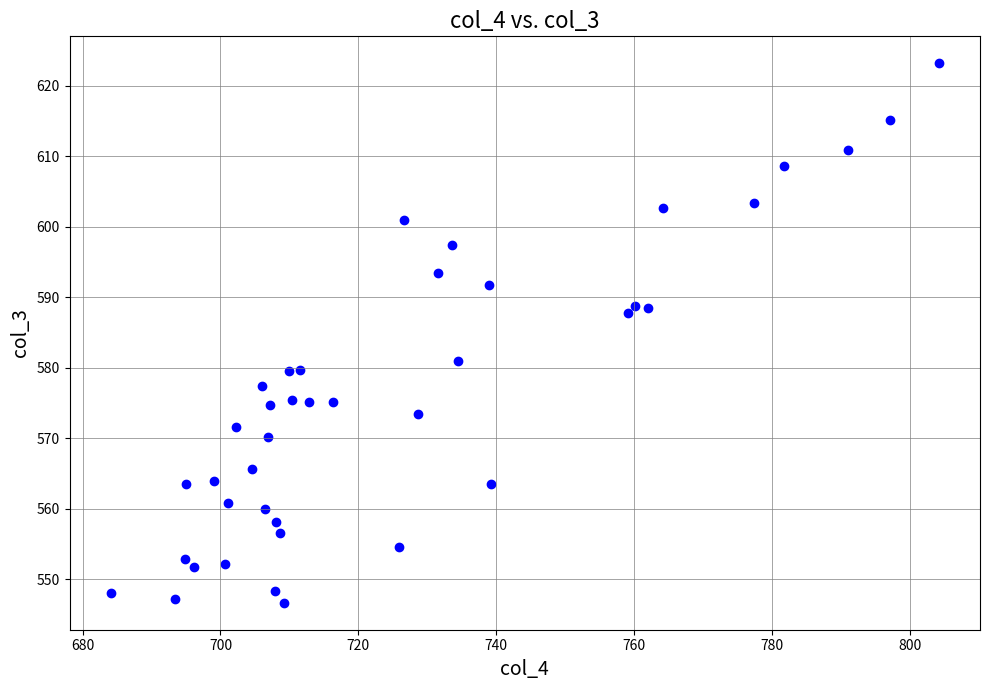

What is the range of X values (max minus min)?

120.1